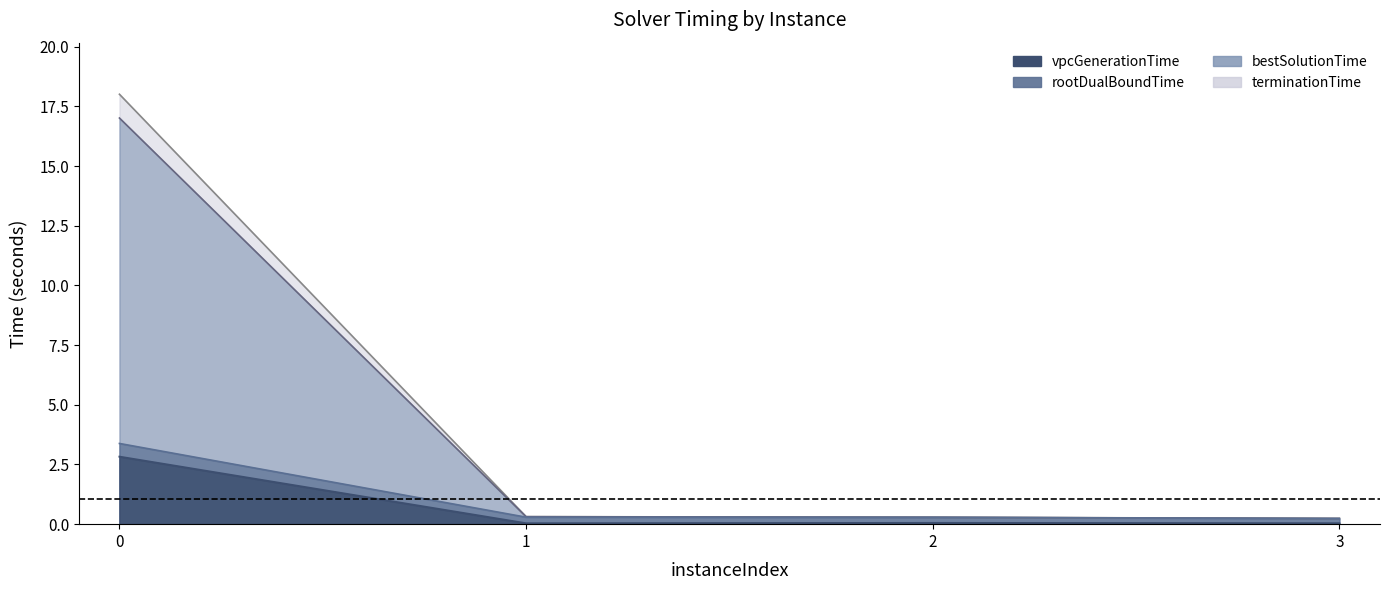

Which category has the lowest value in the vpcGenerationTime series?

1